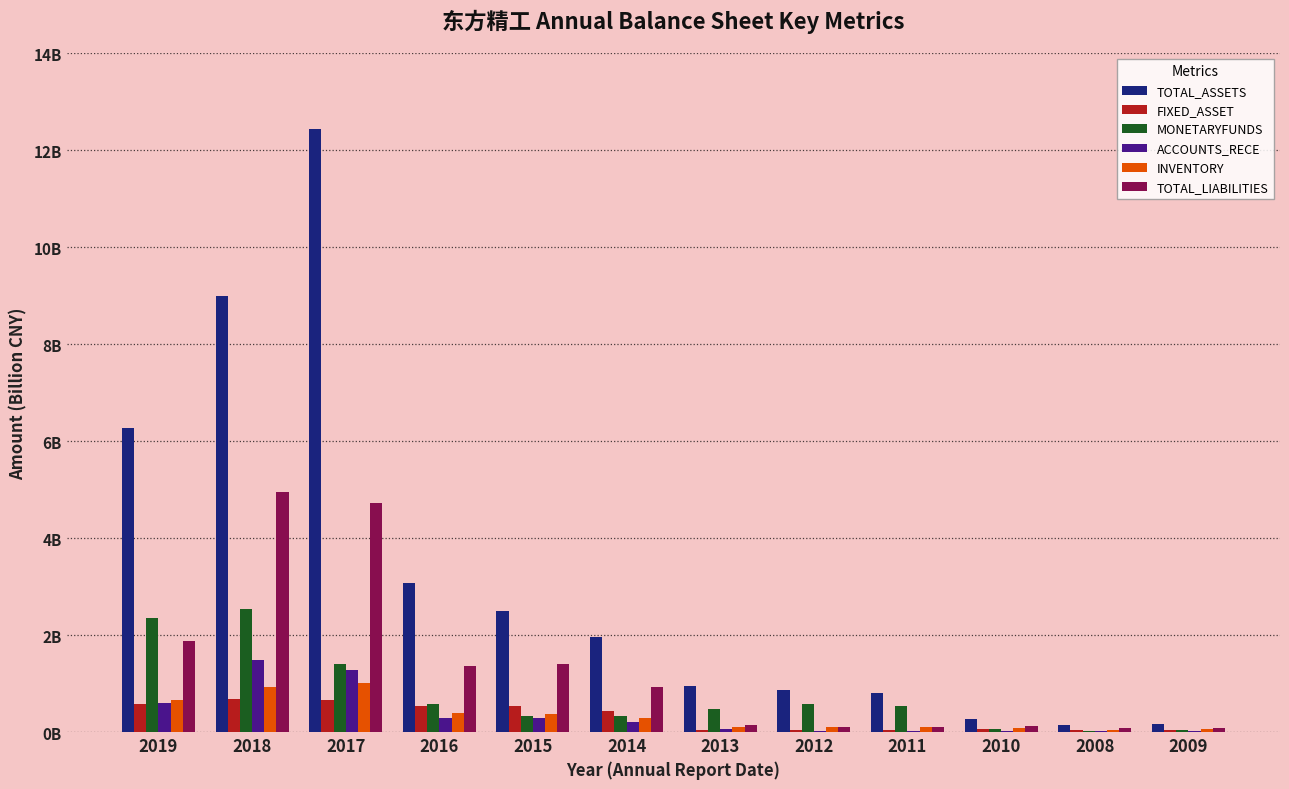

What is the label of the 5th bar from the left?

2015